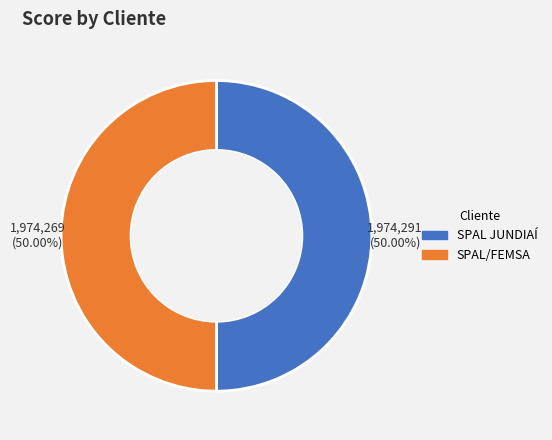

How many segments does this pie chart have?

2